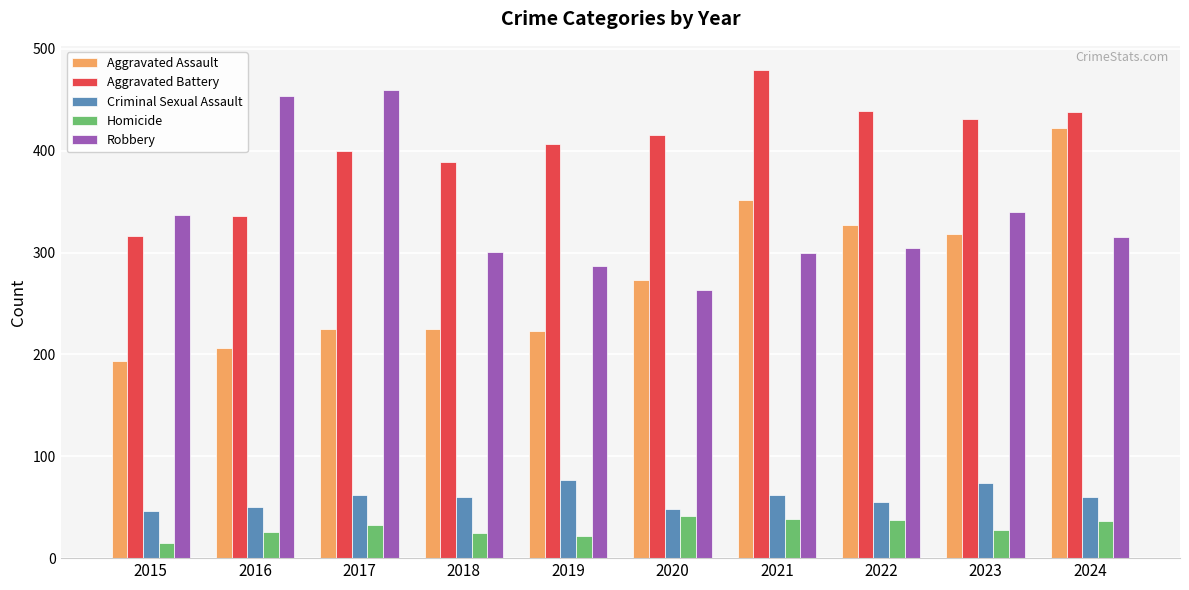

What value does the Criminal Sexual Assault series have at 2017, to the nearest 10?

60